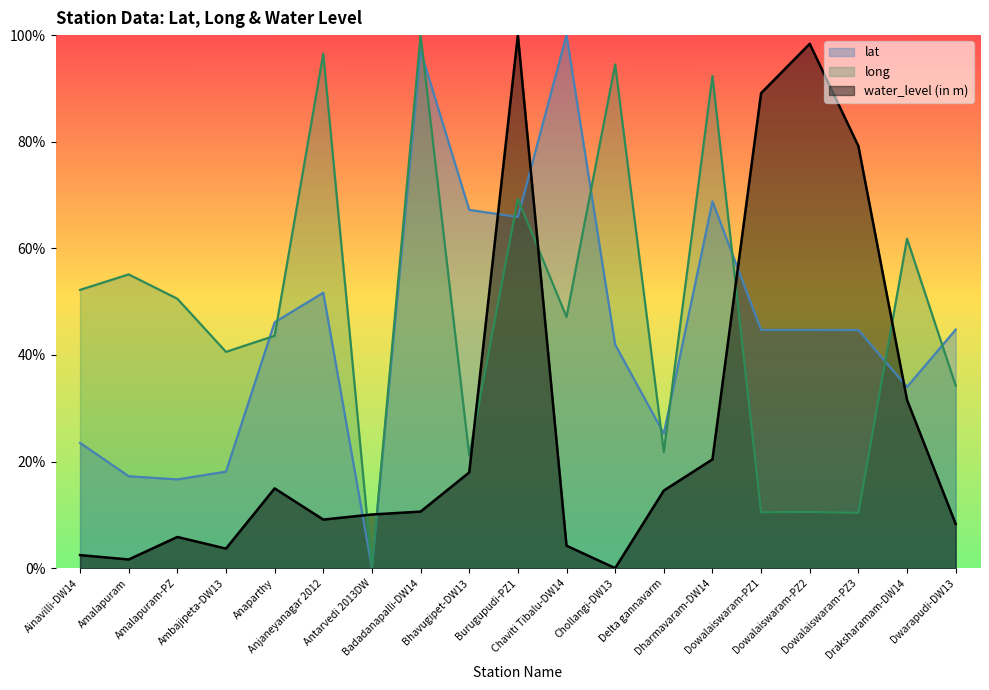

How many times do long and water_level (in m) cross each other?

6